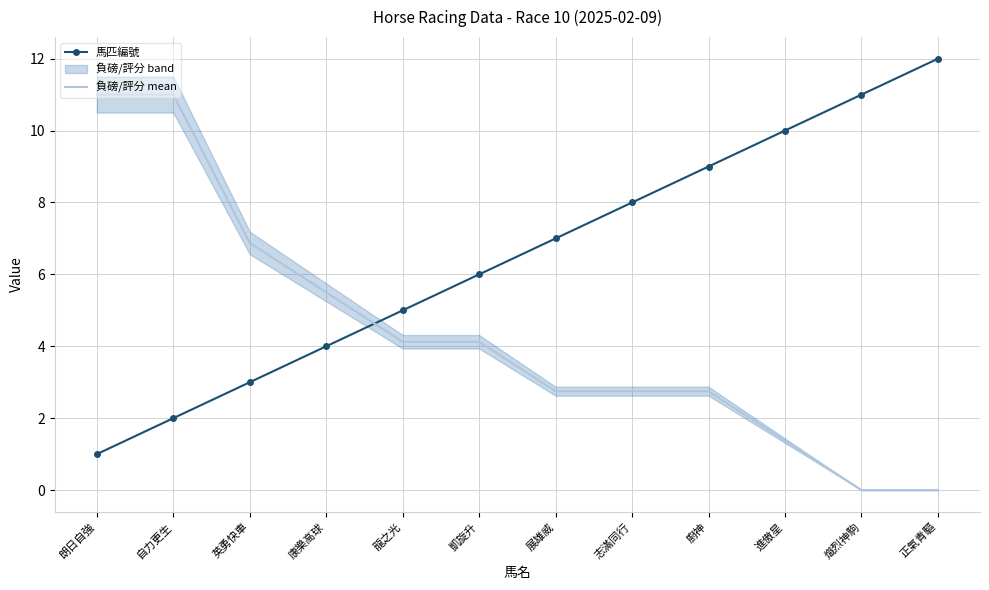

How many lines are shown in the chart?

2